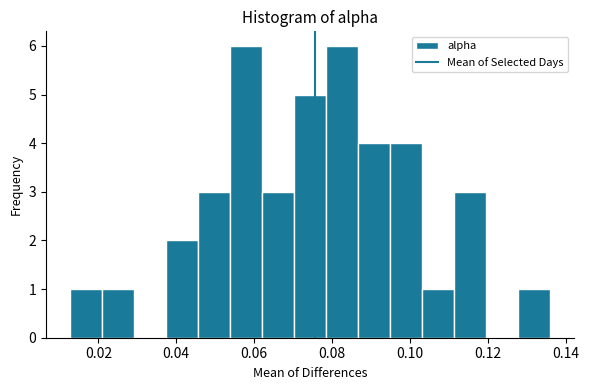

Reading left to right, list every bar in this chart as the range it spans on the x-axis followed by its height. Neither the bar edges nor the heights are printed on the chart, so give them approximately, as read against the axes.

0.012 to 0.020: 1
0.020 to 0.030: 1
0.030 to 0.038: 0
0.038 to 0.046: 2
0.046 to 0.054: 3
0.054 to 0.062: 6
0.062 to 0.070: 3
0.070 to 0.078: 5
0.078 to 0.086: 6
0.086 to 0.094: 4
0.094 to 0.104: 4
0.104 to 0.112: 1
0.112 to 0.120: 3
0.120 to 0.128: 0
0.128 to 0.136: 1